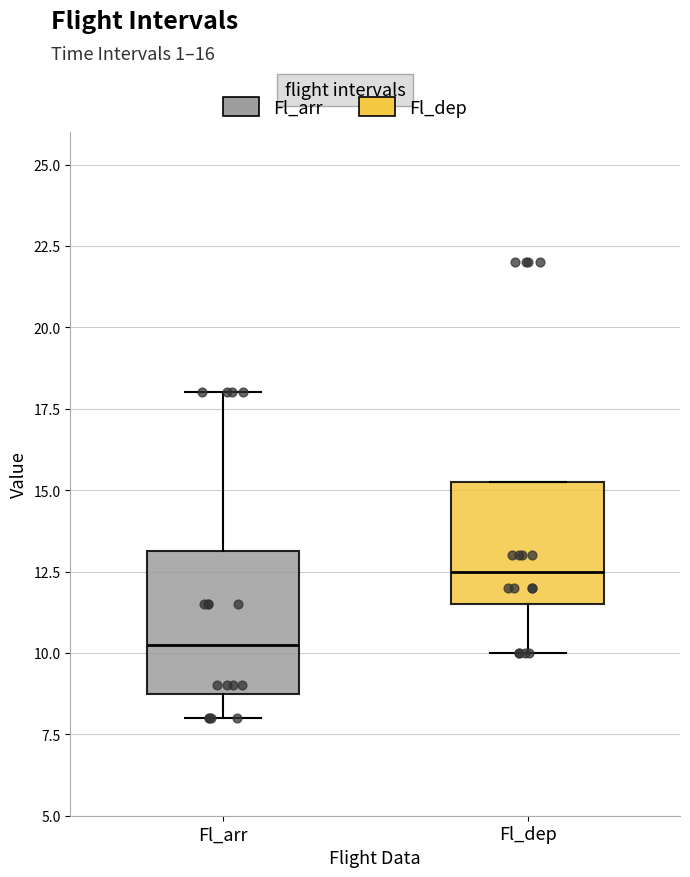

Reading left to right, transcribe this box plot: for each box, give where its median line is, the range the box spans, and where its two whiskers end, as read against the y-axis. The values are not printed on the chart, so give them approximately, as read against the axis.

Fl_arr: median 10.5, box 9.0 to 13.0, whiskers 8.0 to 18.0
Fl_dep: median 12.5, box 11.5 to 15.5, whiskers 10.0 to 15.5